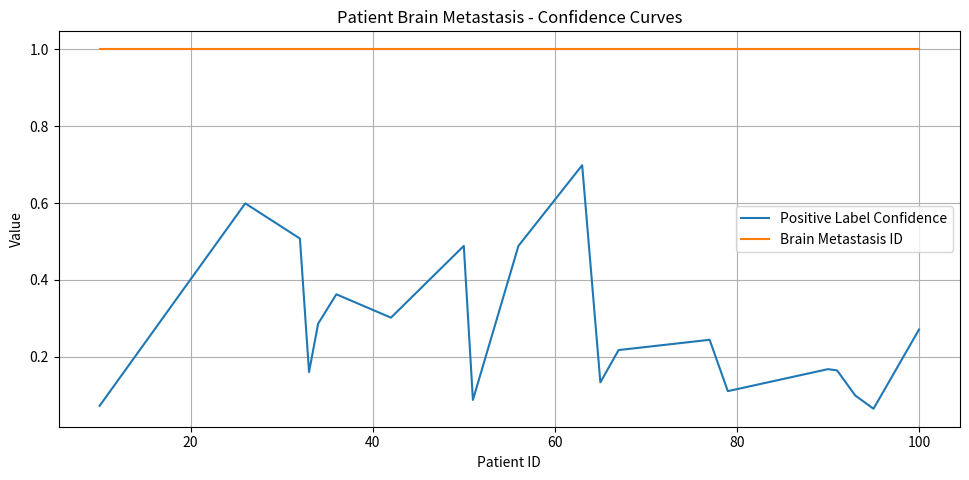

True or false: Positive Label Confidence has more than 2 points higher than both neighbors.

True